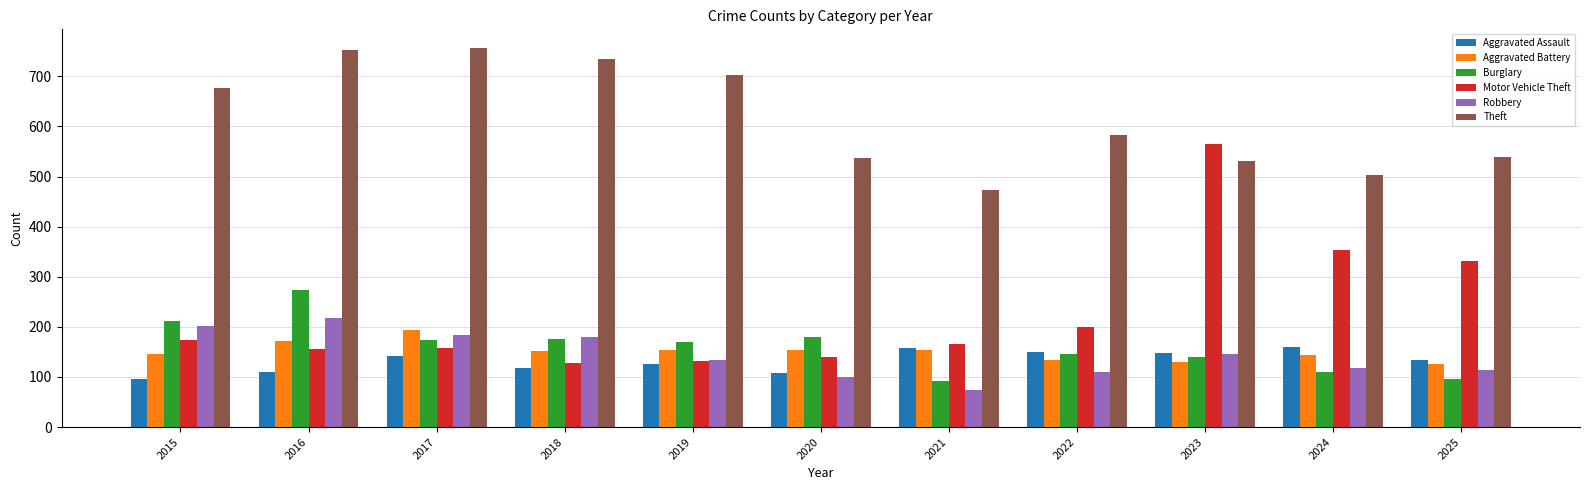

Which series changed the most between 2021 and 2023?

Motor Vehicle Theft